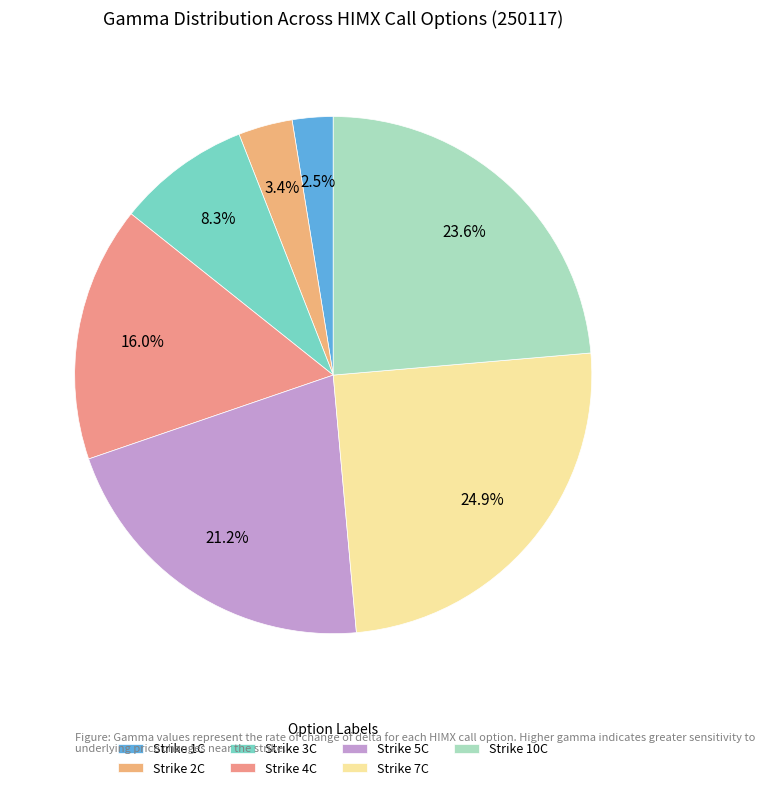

How many segments does this pie chart have?

7